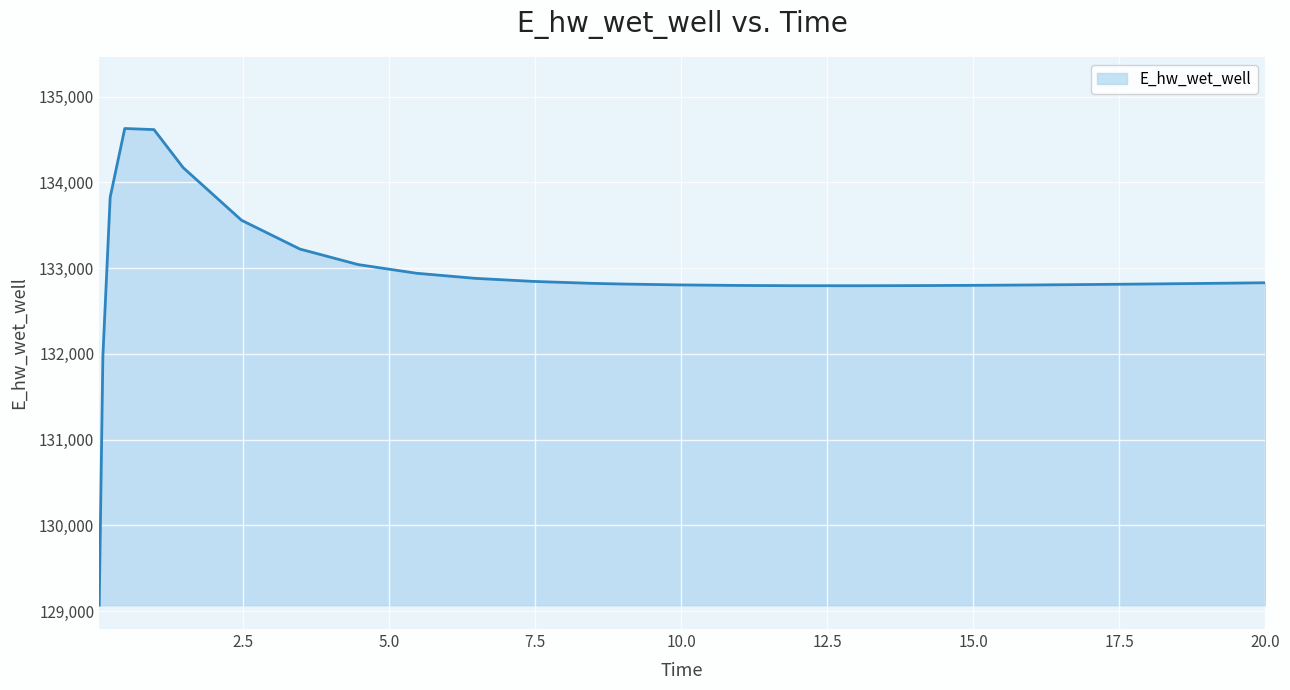

What is the difference between the maximum and minimum values?

5557.5